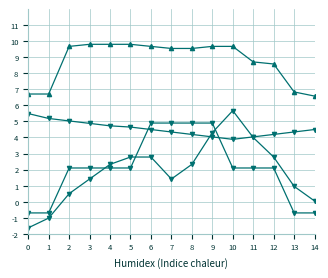

How many lines are shown in the chart?

4